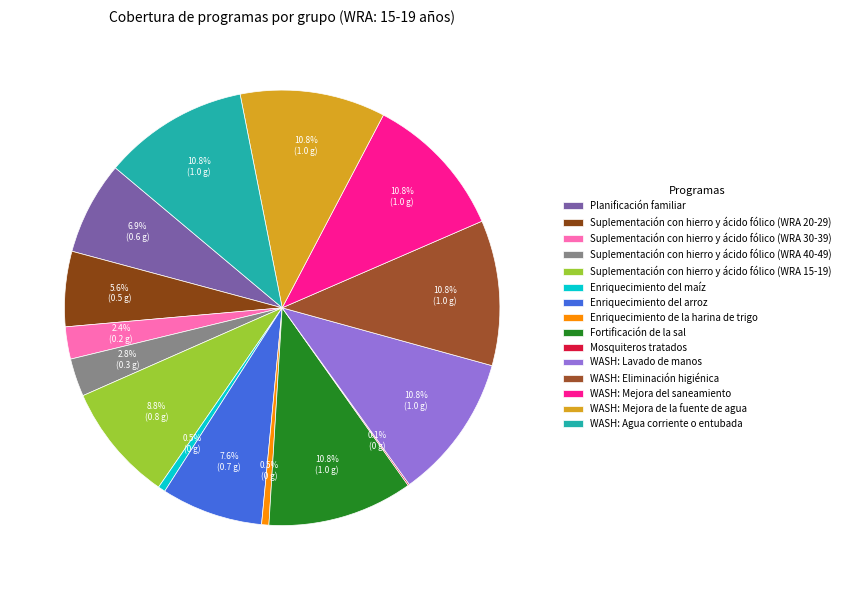

Combined, do WASH: Lavado de manos and Suplementación con hierro y ácido fólico (WRA 30-39) account for over 50%?

No